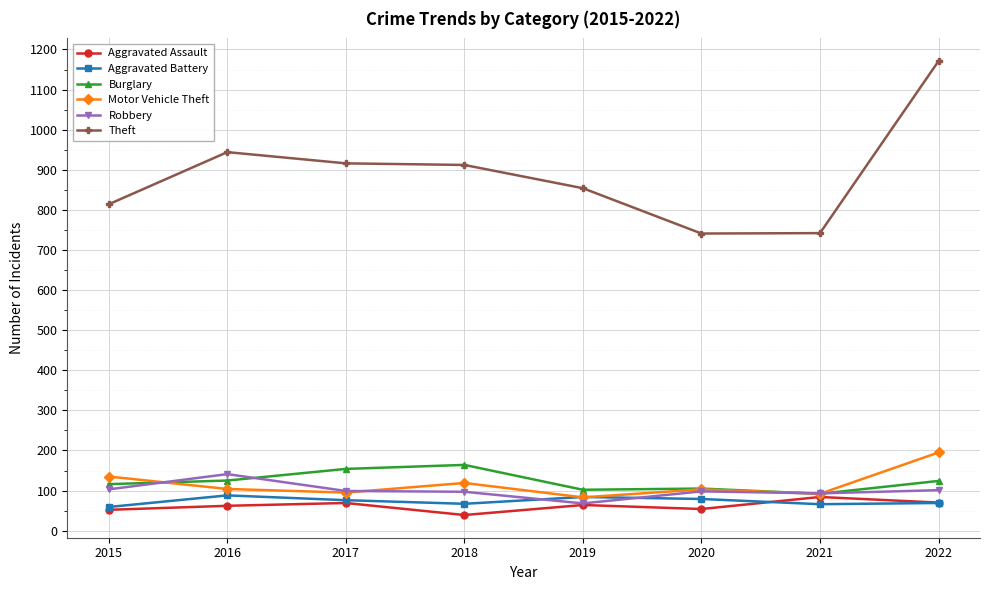

What are all the series names shown in the legend?

Aggravated Assault, Aggravated Battery, Burglary, Motor Vehicle Theft, Robbery, Theft